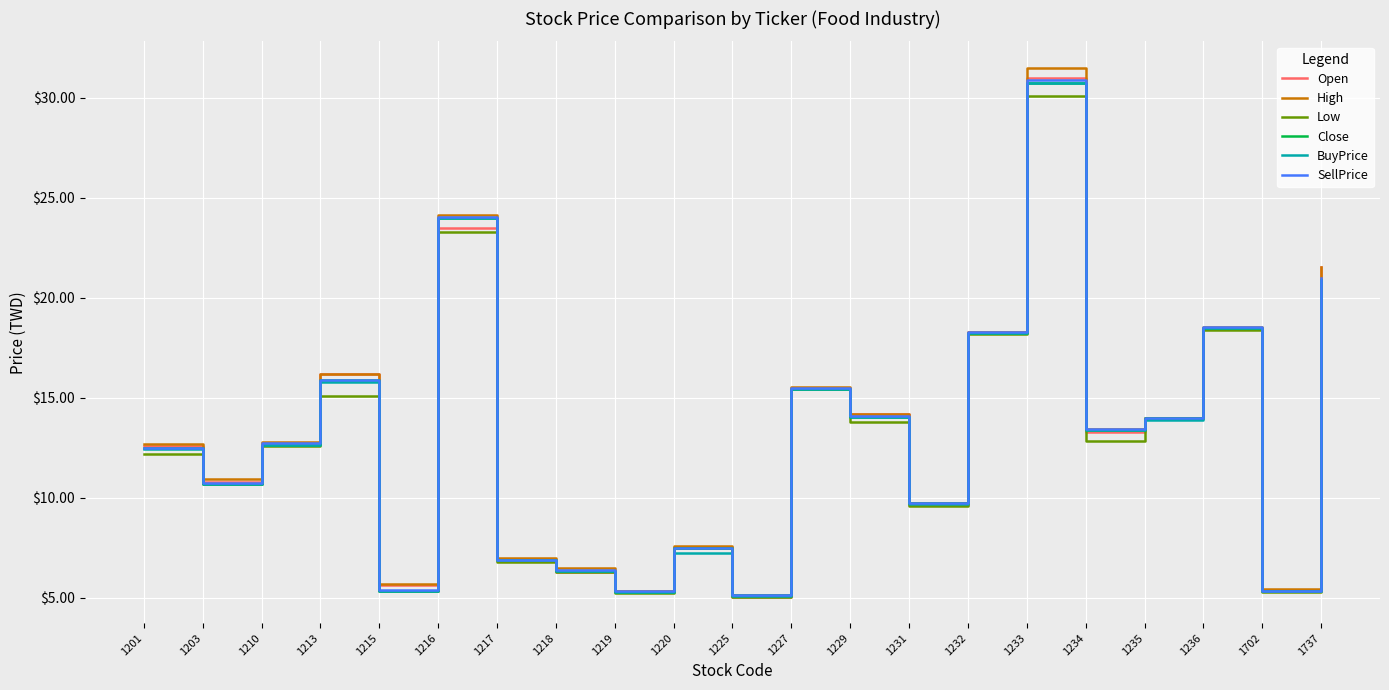

What is the average value of the BuyPrice series?

13.0